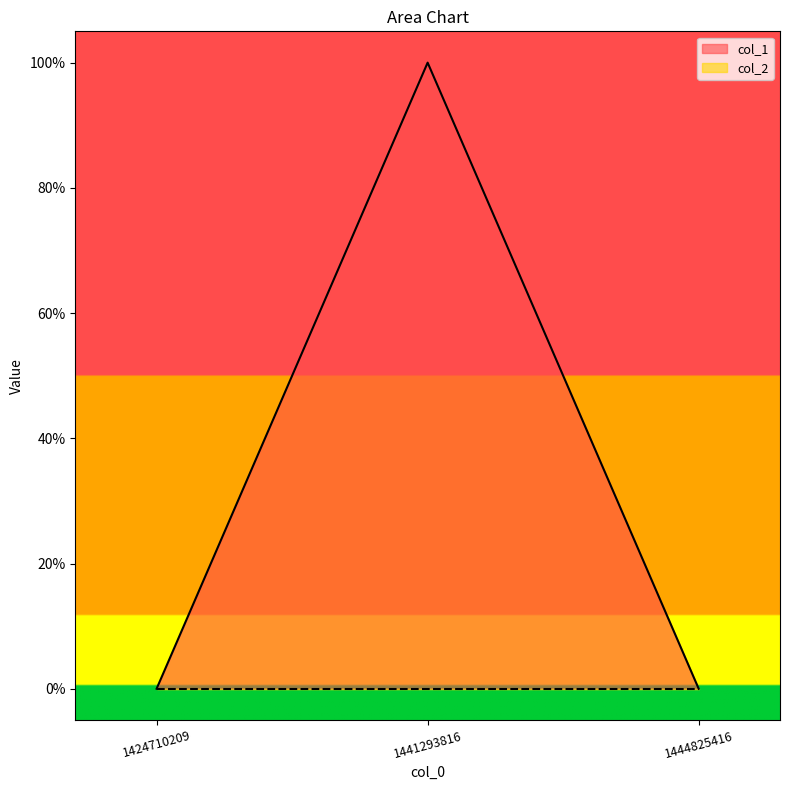

True or false: the data shows 1 at 1441293816.

False